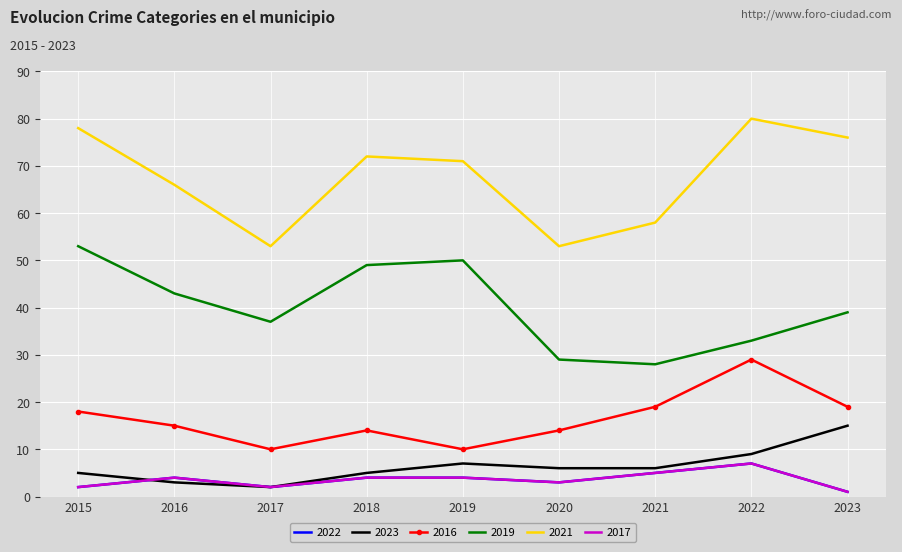

The value of 2022 at 2018 is 7. True or false?

False